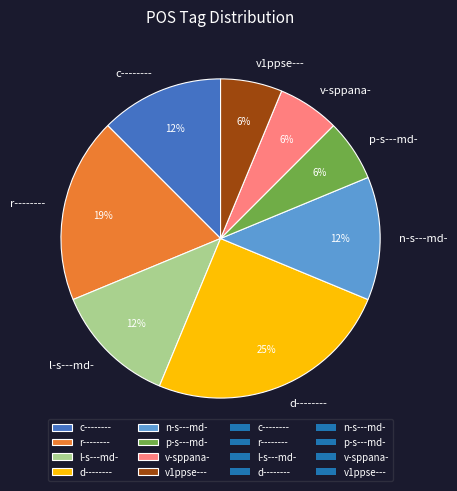

Between p-s---md- and d--------, which is larger?

d--------